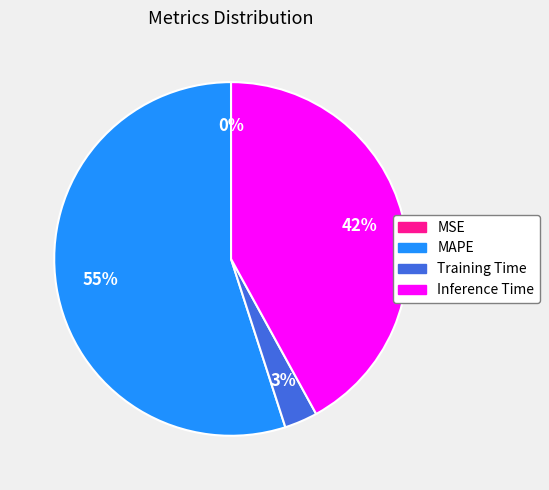

To the nearest percent, what is the average slice percentage?

25%